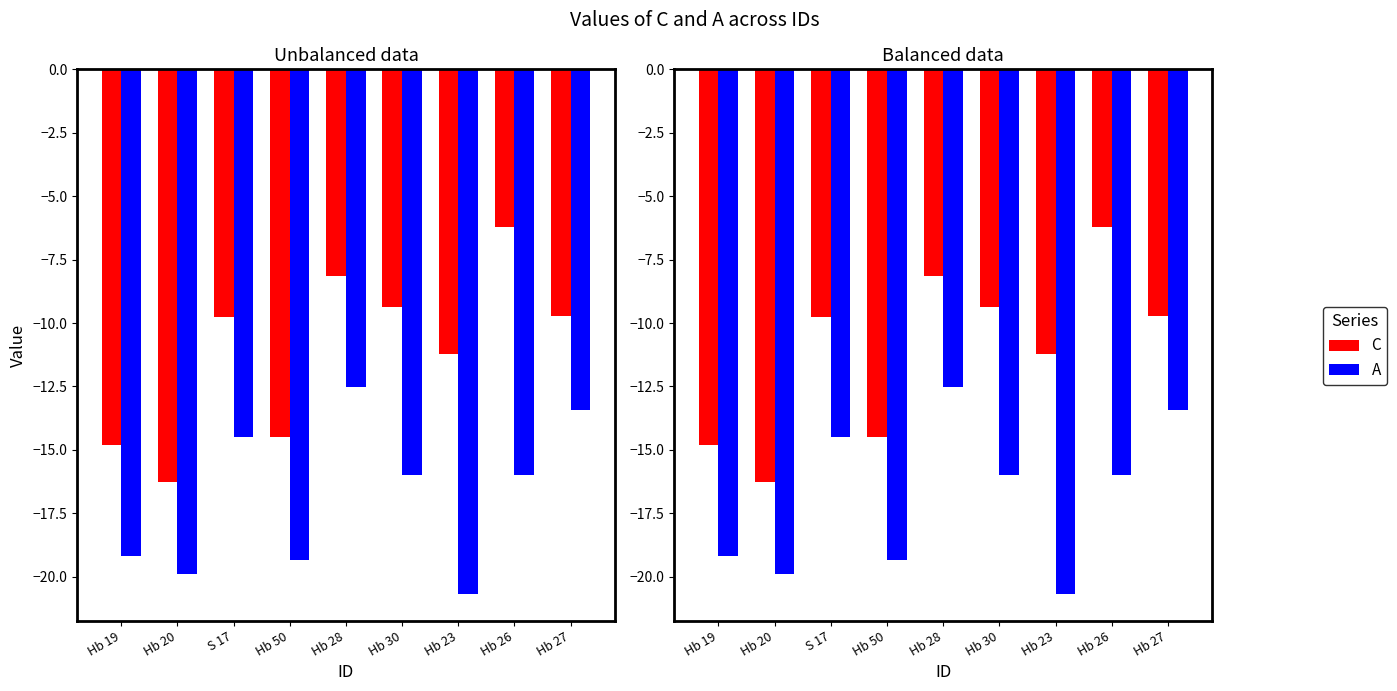

What is the total value across all series at Hb 30?

-25.3